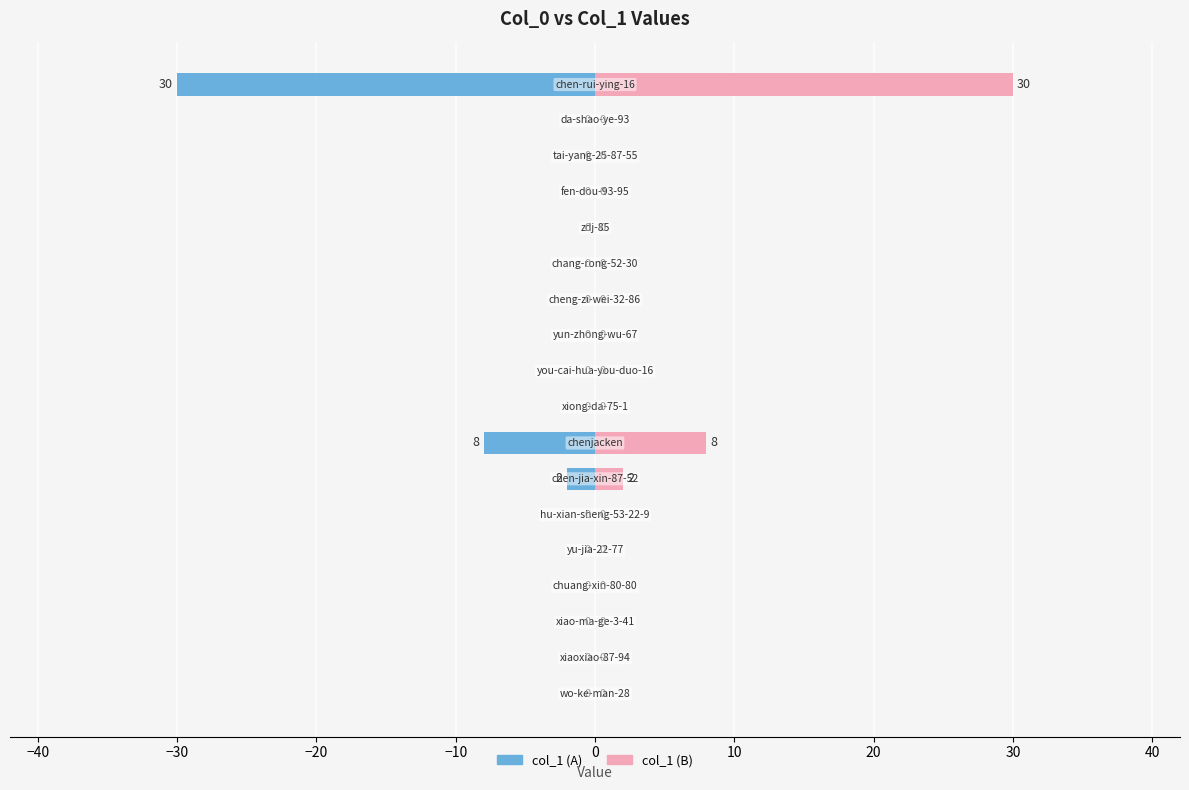

List the series in order of their overall mean, lowest first.

col_1 (left), col_1 (right)